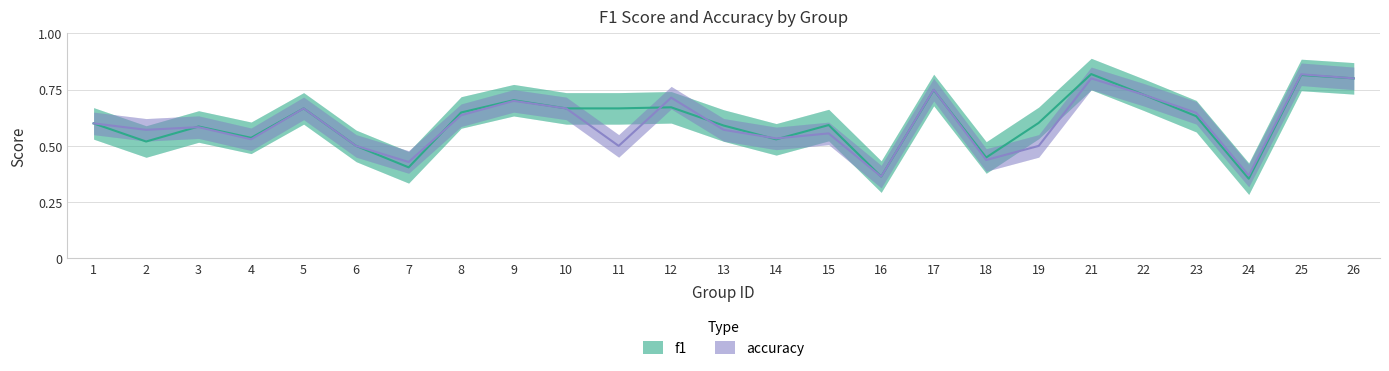

Does the chart have visible grid lines?

Yes